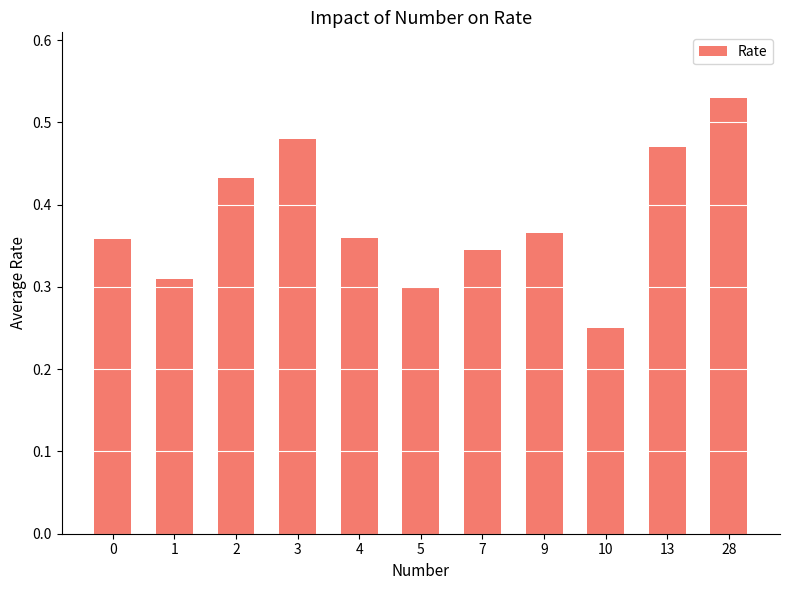

How many values are between 0 and 1?

11